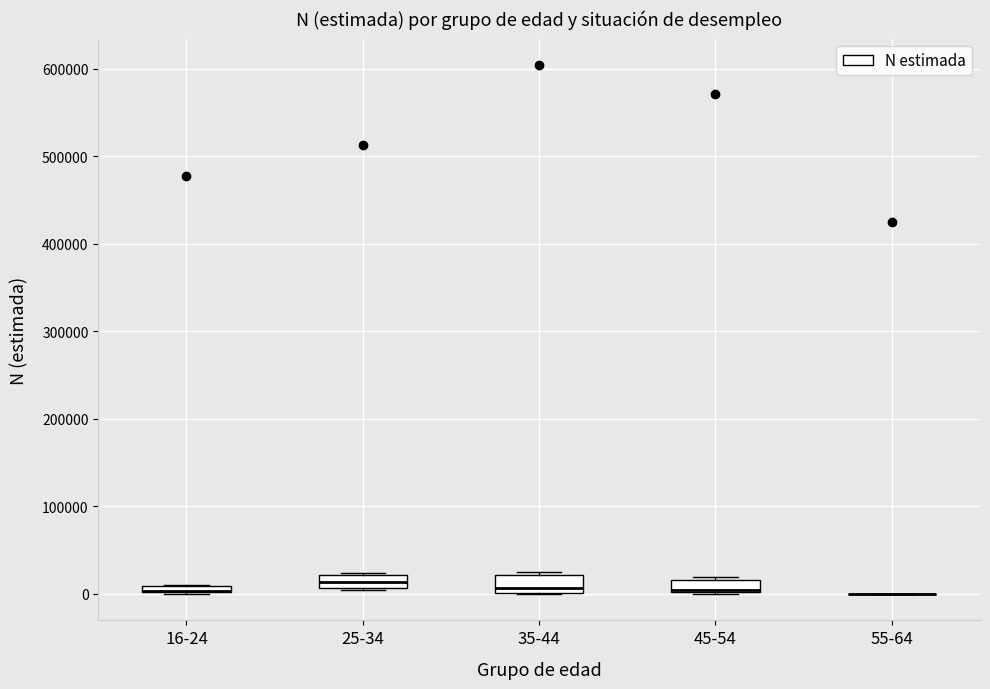

Where is the lower edge of the box for 16-24 on the y-axis? The values are not printed on the chart, so give them approximately, as read against the axis.

0